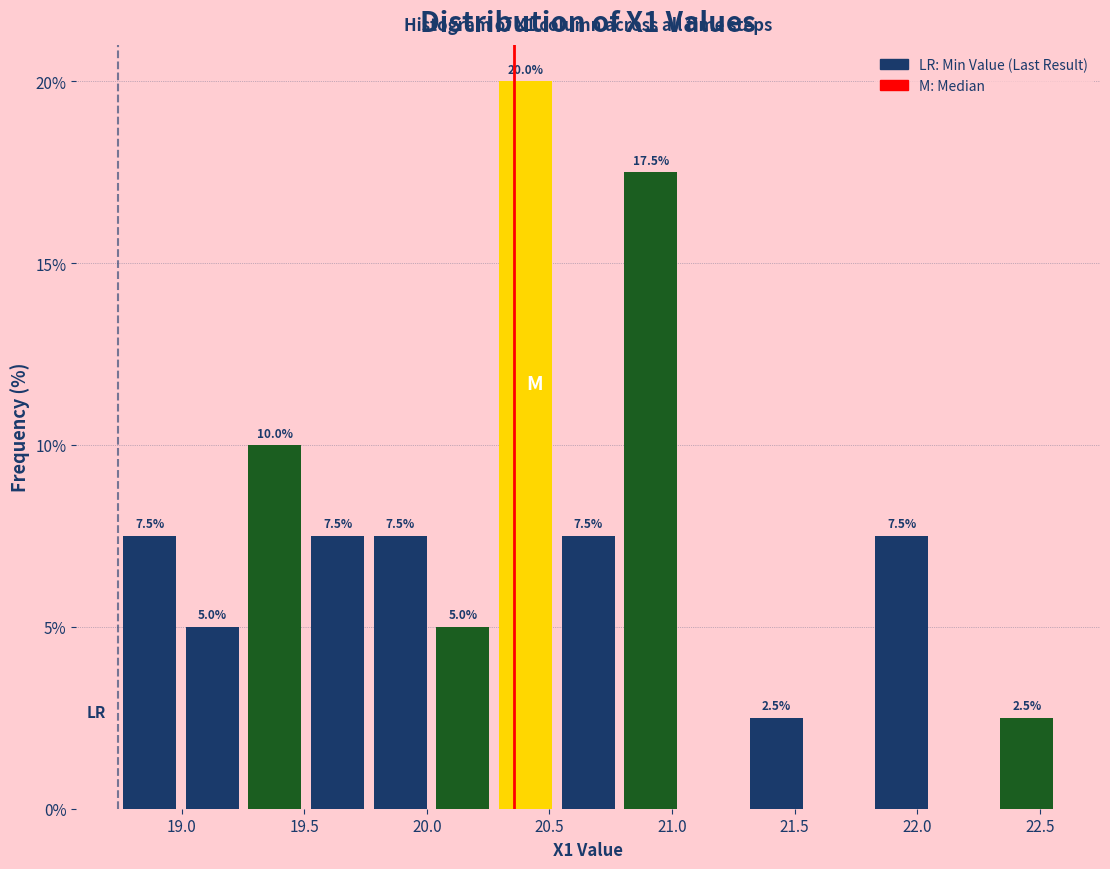

Which range on the x-axis has the tallest bar?

20.25 to 20.55